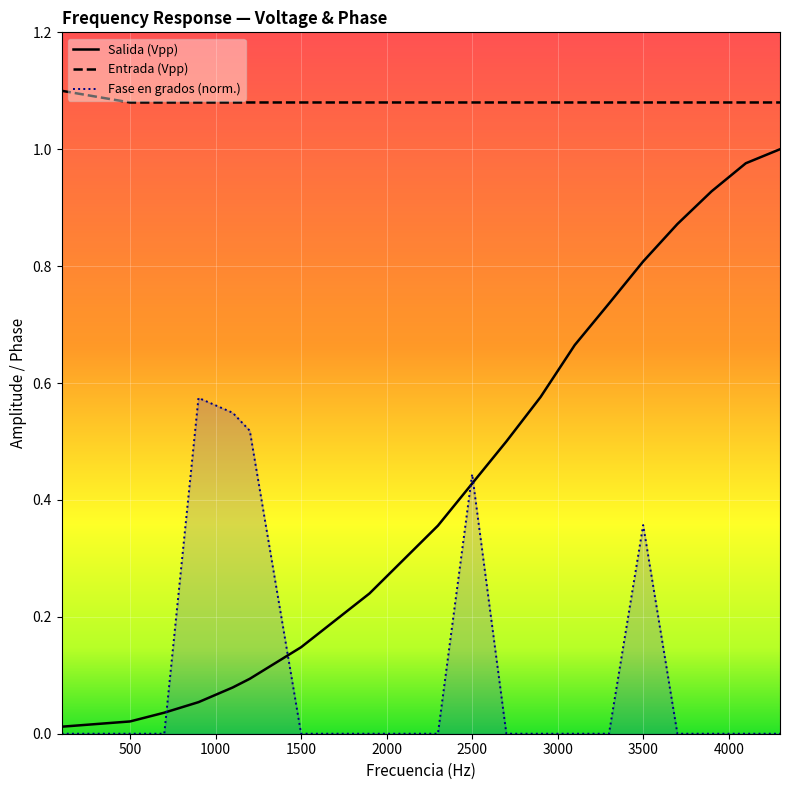

Rank the series by their maximum value, from lowest to highest.

Fase en grados (norm.), Salida (Vpp), Entrada (Vpp)